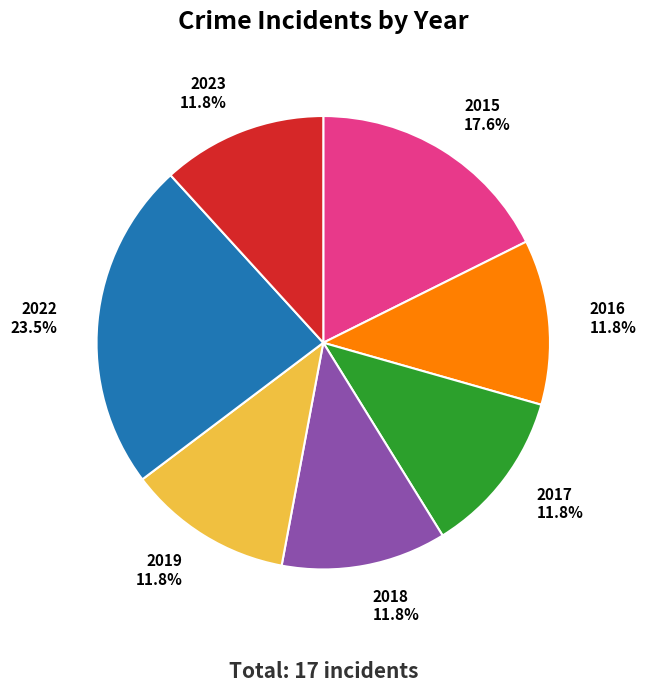

How many slices are in this pie chart?

7